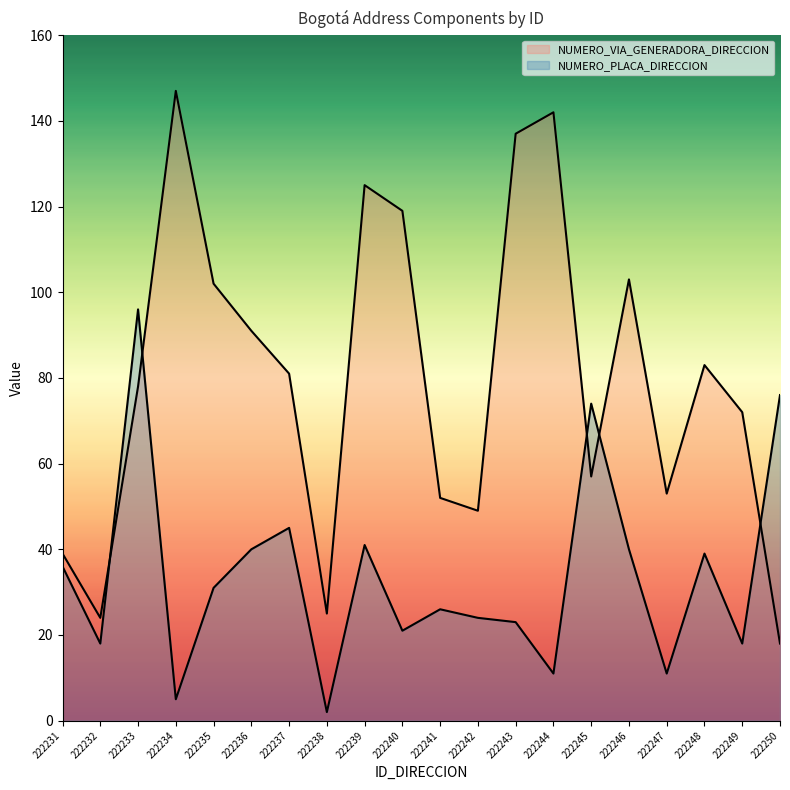

What value does the NUMERO_PLACA_DIRECCION series have at 222246, to the nearest 10?

40